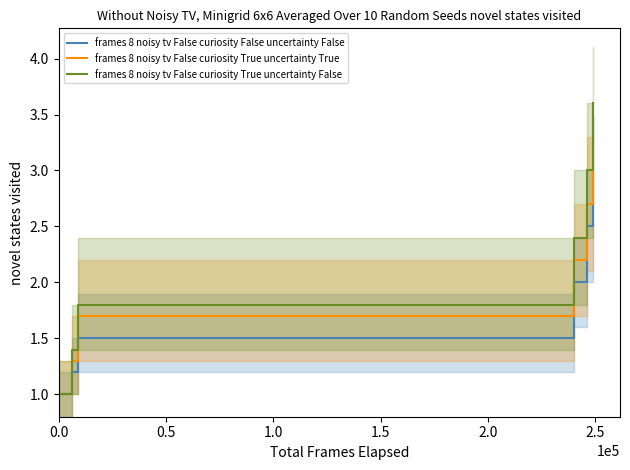

Rank the series by their maximum value, from highest to lowest.

frames 8 noisy tv False curiosity True uncertainty False, frames 8 noisy tv False curiosity False uncertainty False, frames 8 noisy tv False curiosity True uncertainty True